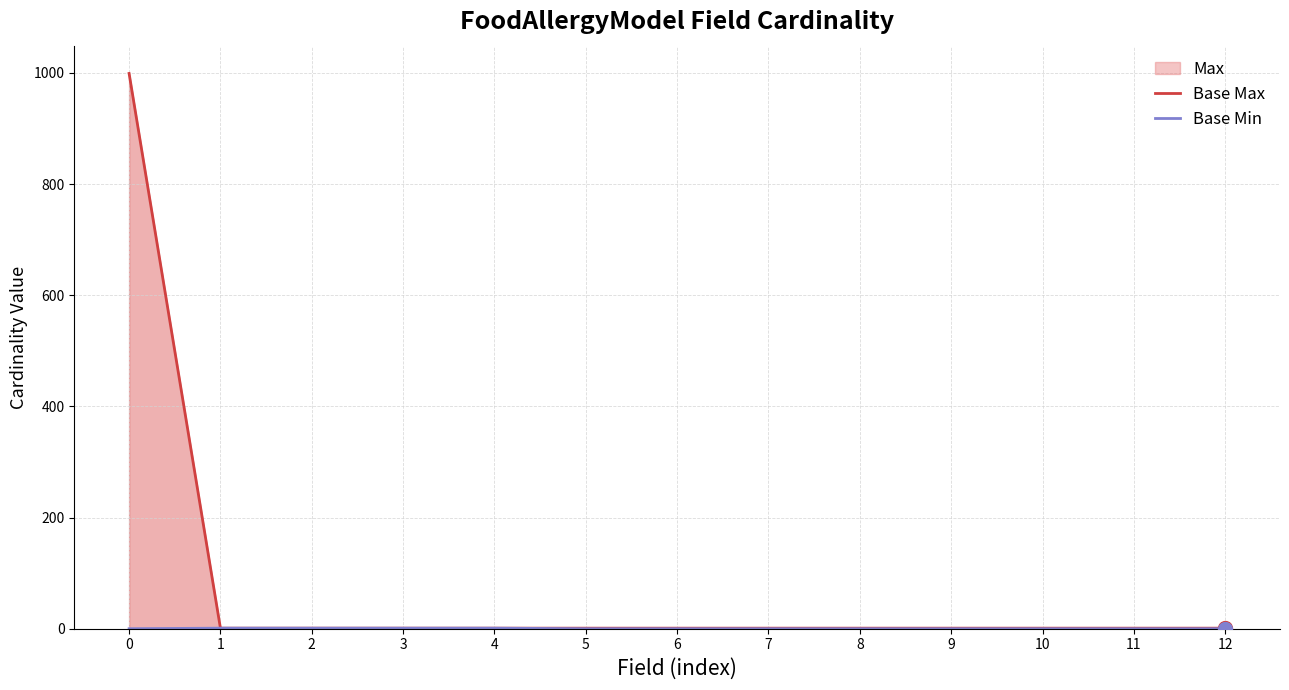

Is the value of Base Max at 6 greater than the value of Base Min at 9?

Yes